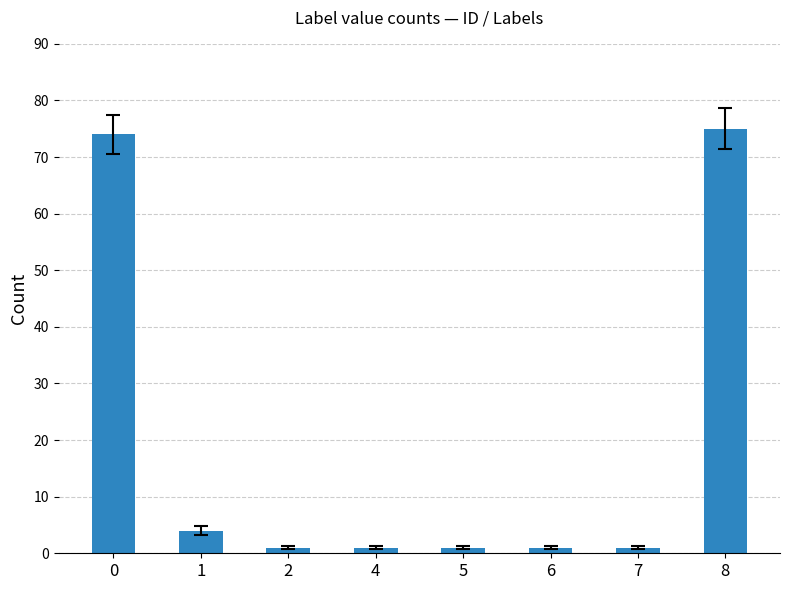

How many data points does each series have?

8